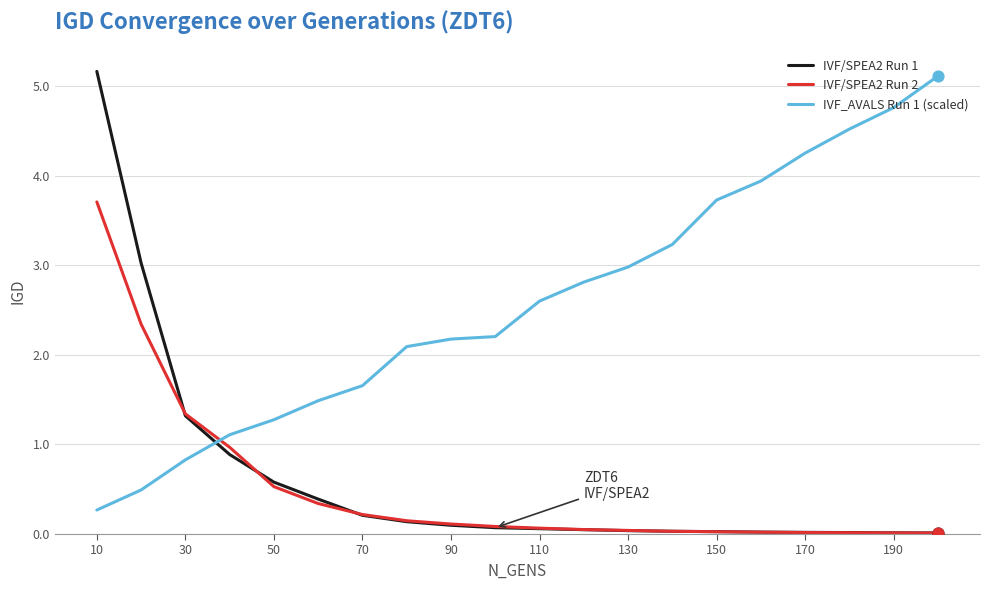

Which series has the widest spread of values?

IVF/SPEA2 Run 1